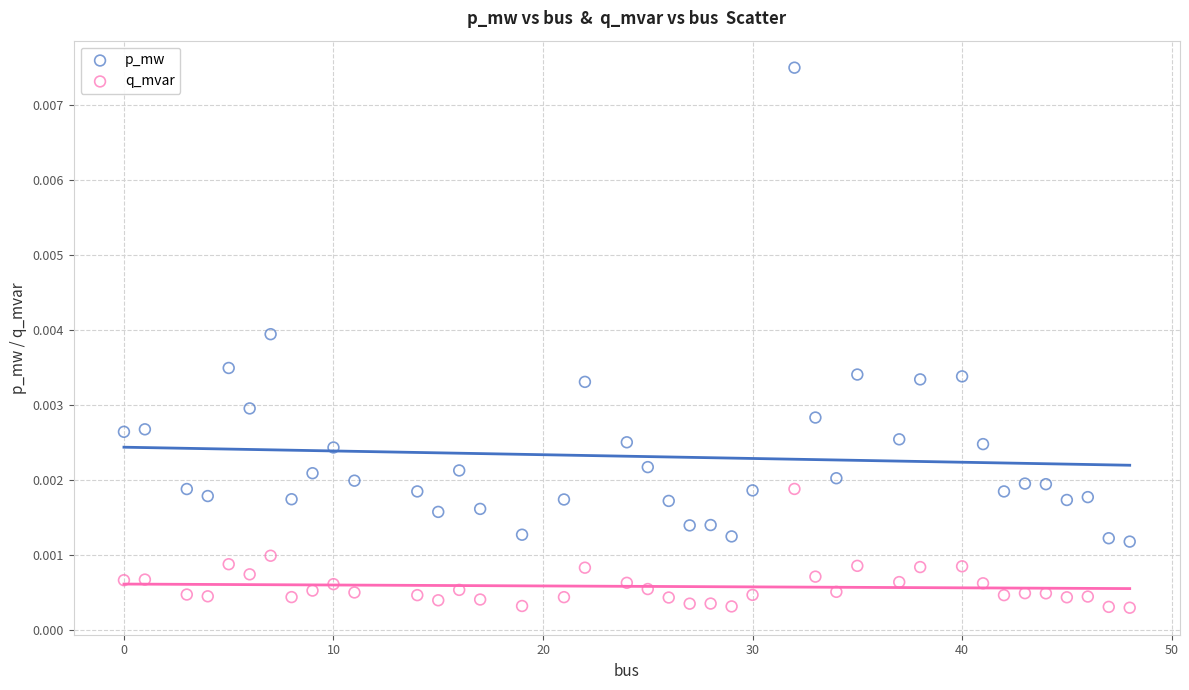

What is the X range (max minus min) for the scatter plot?

48.0